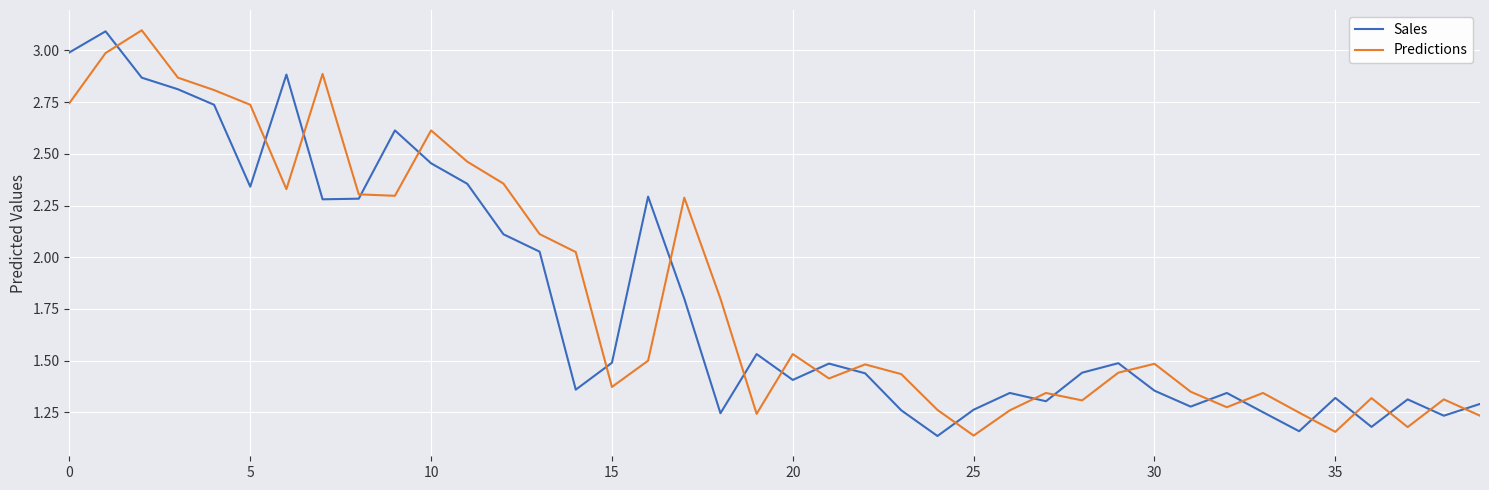

What is the highest value of the Sales series?

3.1